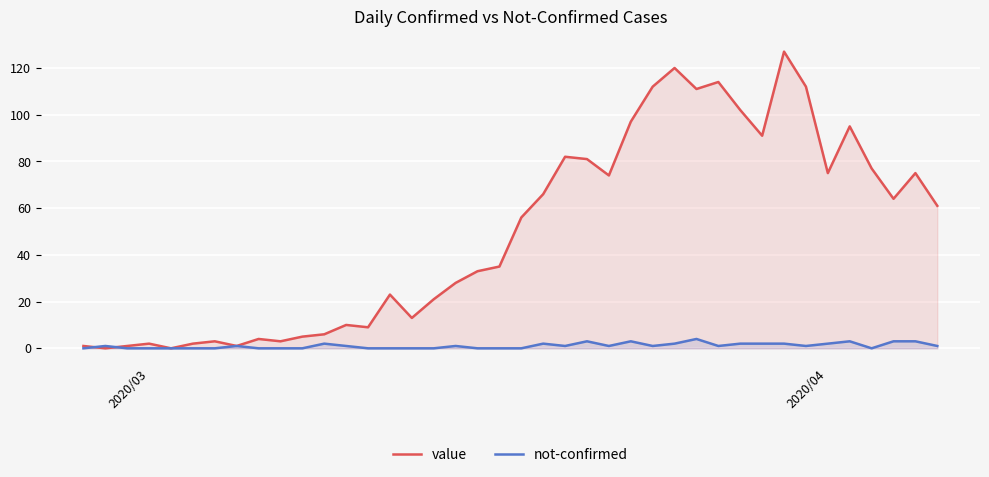

Which series has the largest total across all categories?

value